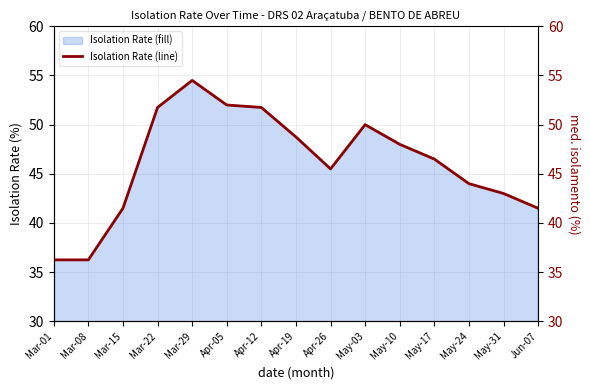

Reading right to left, transcribe all the data shown in this chart.

Jun-07=41.5	May-31=43.0	May-24=44.0	May-17=46.5	May-10=48.0	May-03=50.0	Apr-26=45.5	Apr-19=48.8	Apr-12=51.8	Apr-05=52.0	Mar-29=54.5	Mar-22=51.8	Mar-15=41.5	Mar-08=36.2	Mar-01=36.2